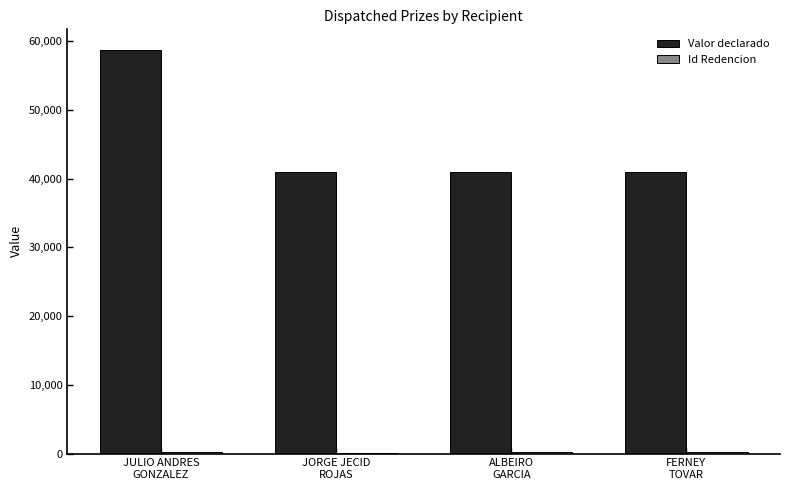

Which series has the largest total across all categories?

Valor declarado